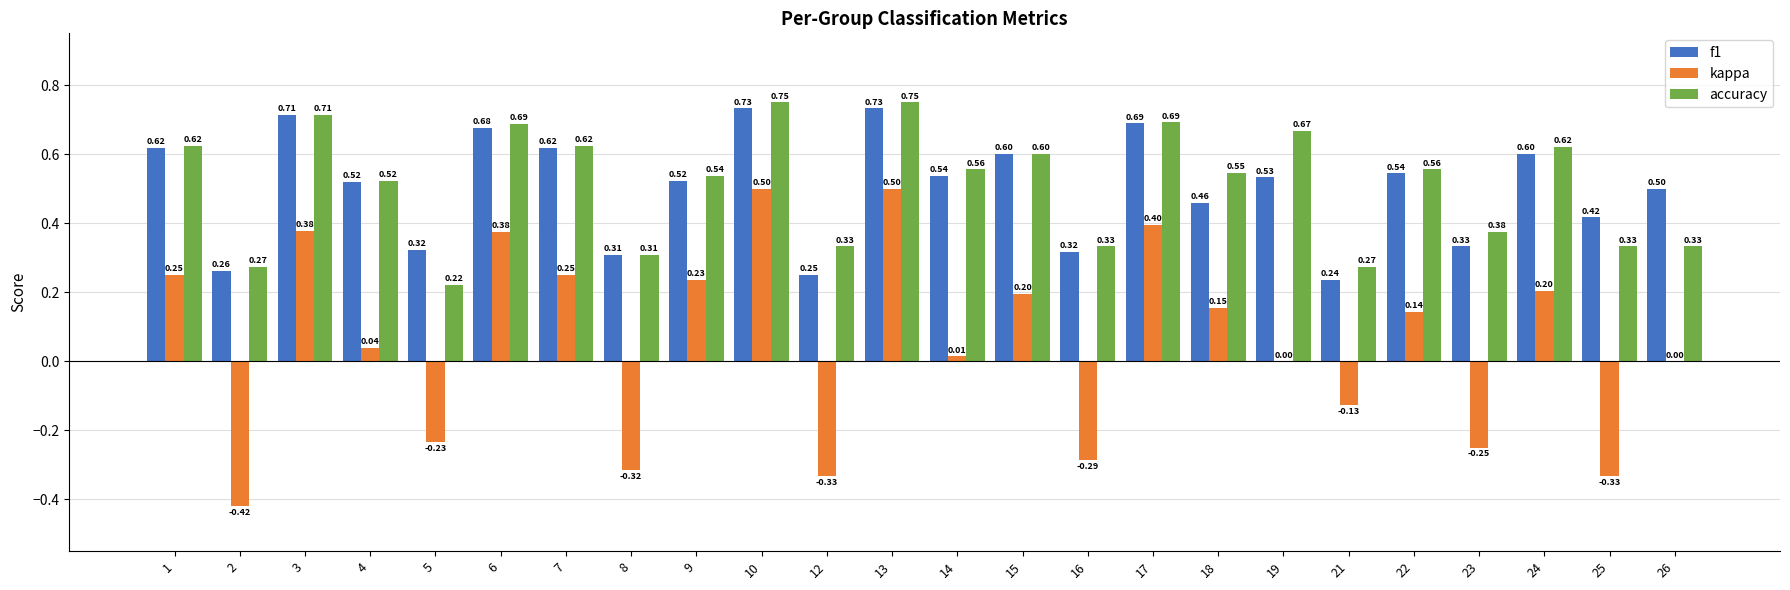

What is the sum of all accuracy values?

12.2